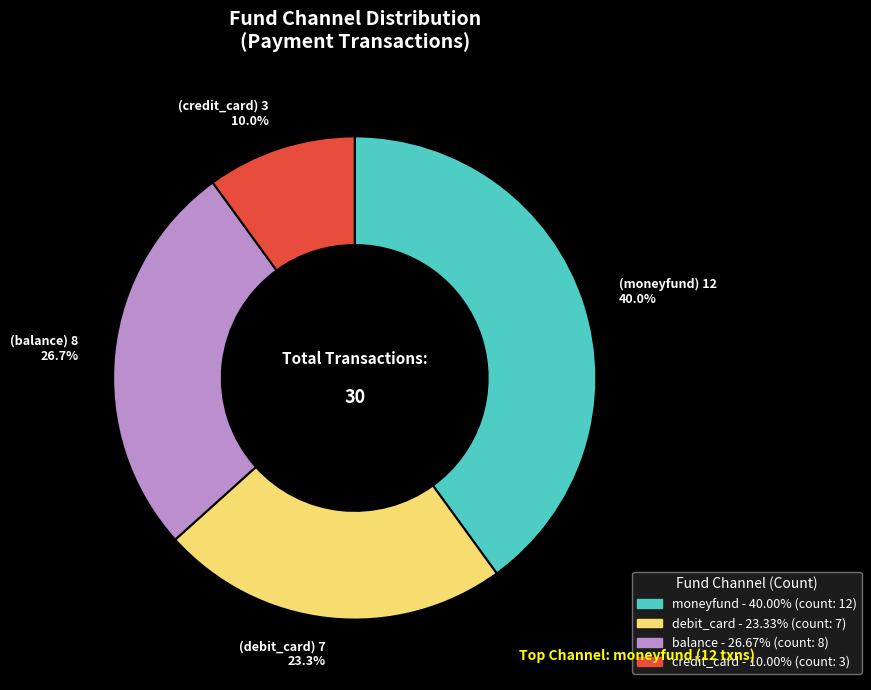

Is debit_card the majority of the pie?

No